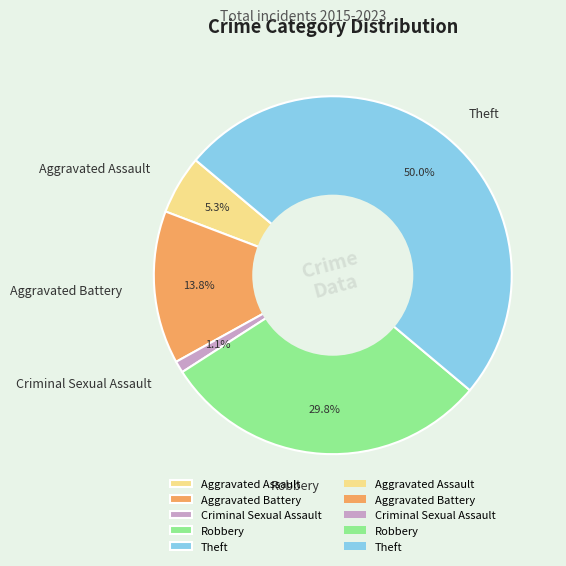

Count the number of slices in the pie.

5